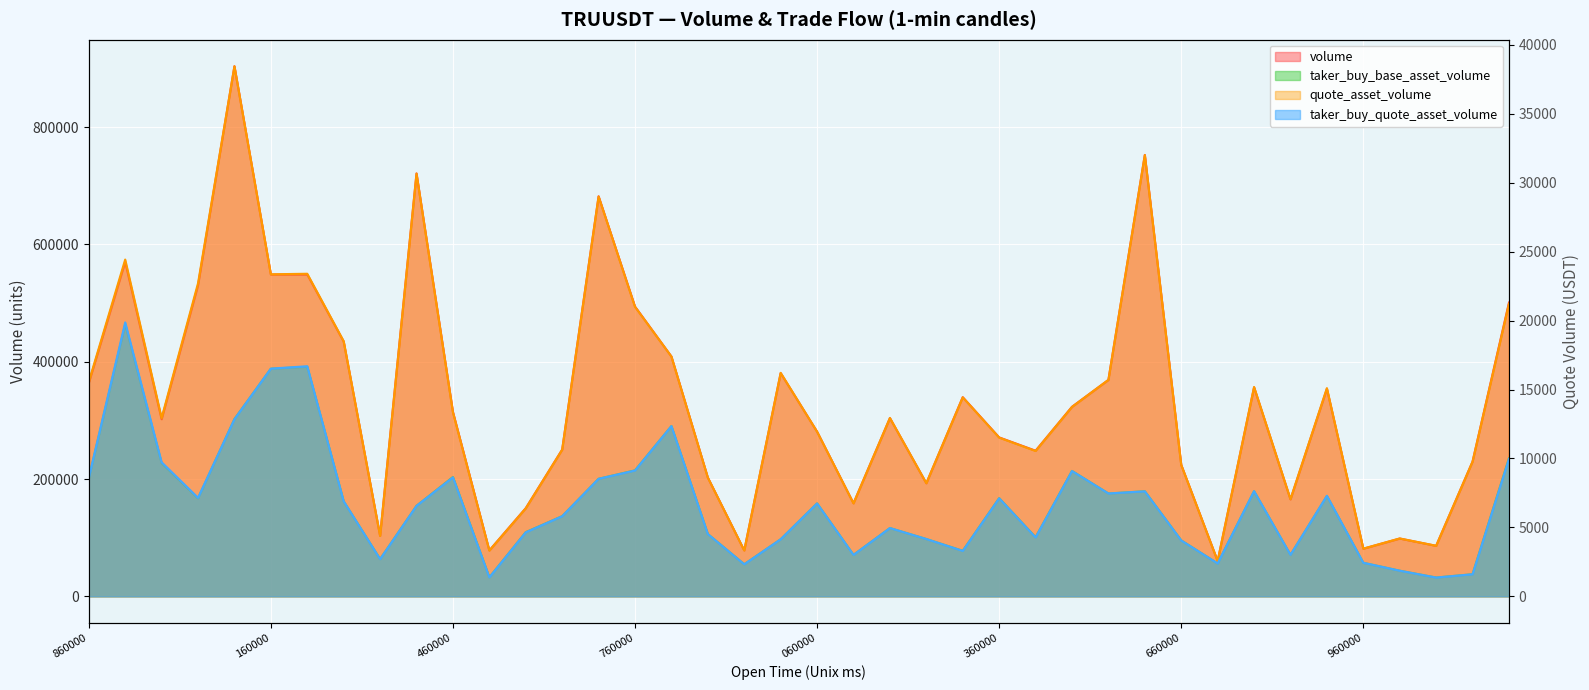

What is the spread (max minus min) of values at 1687565940000?

75865.3